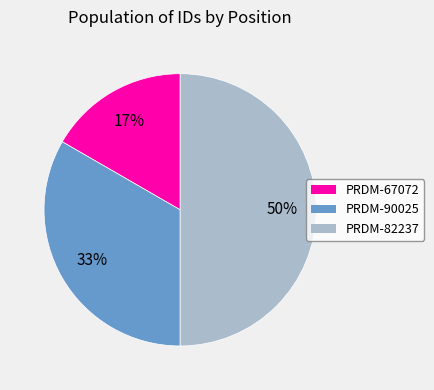

To the nearest percent, what is the average slice percentage?

33%